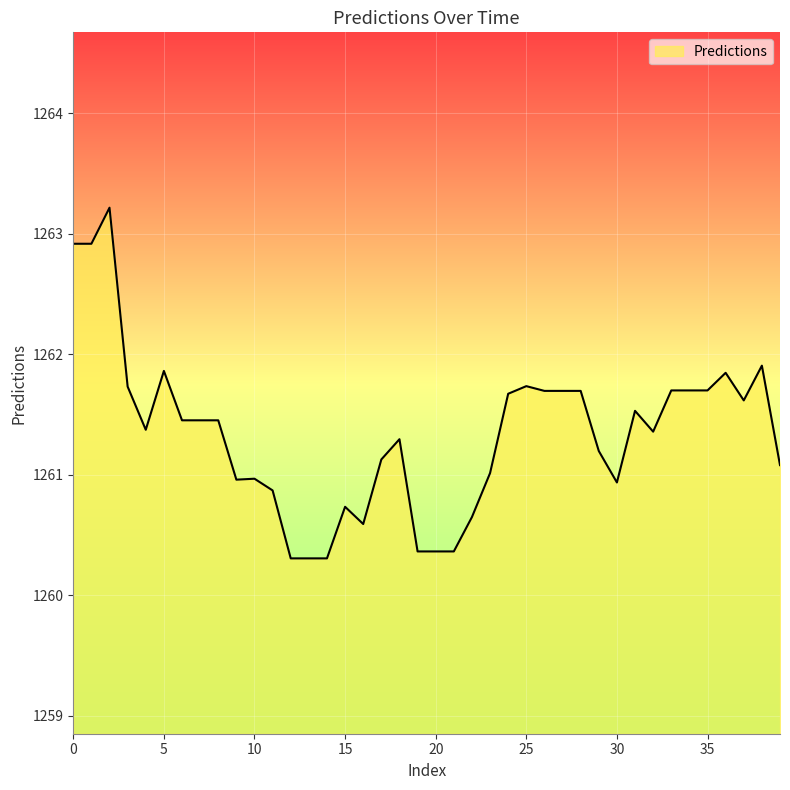

What is the maximum value shown in the chart?

1263.2